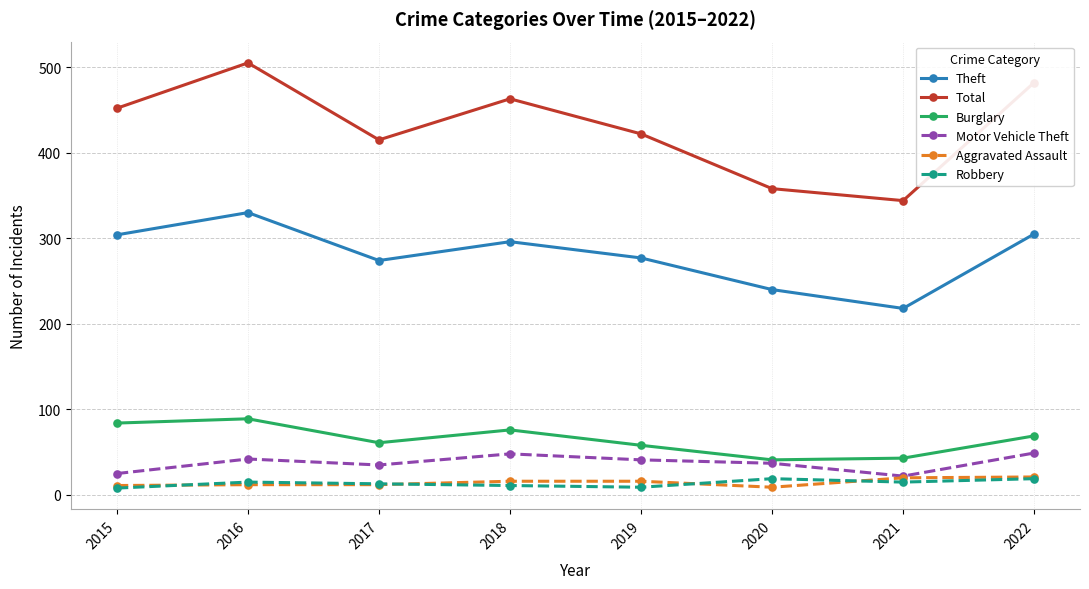

Between 2019 and 2020, which series saw the biggest shift?

Total